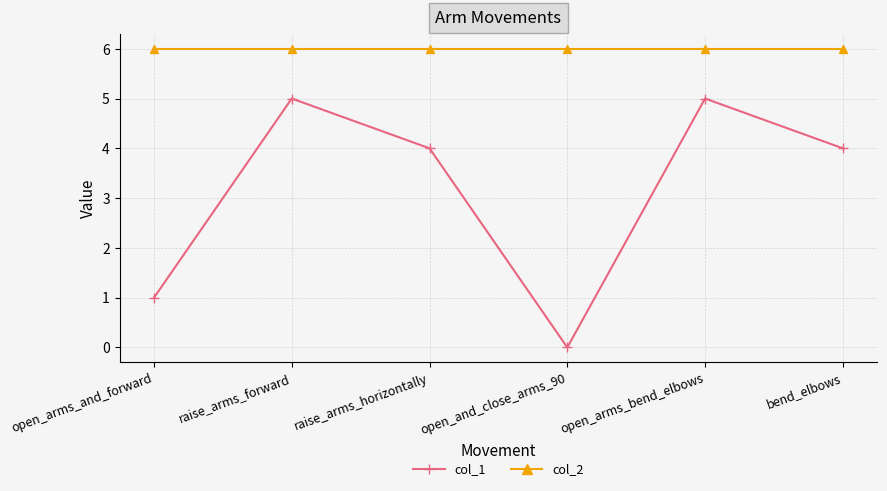

In col_1, how many points are higher than both neighbors (excluding endpoints)?

2